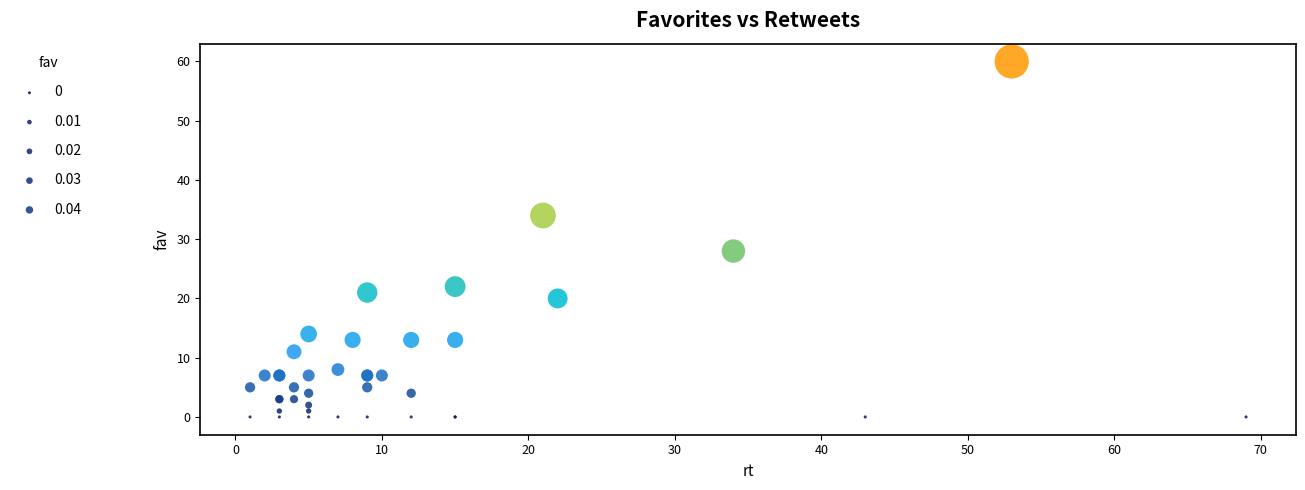

What Y value in the scatter plot is closest to 30?

28